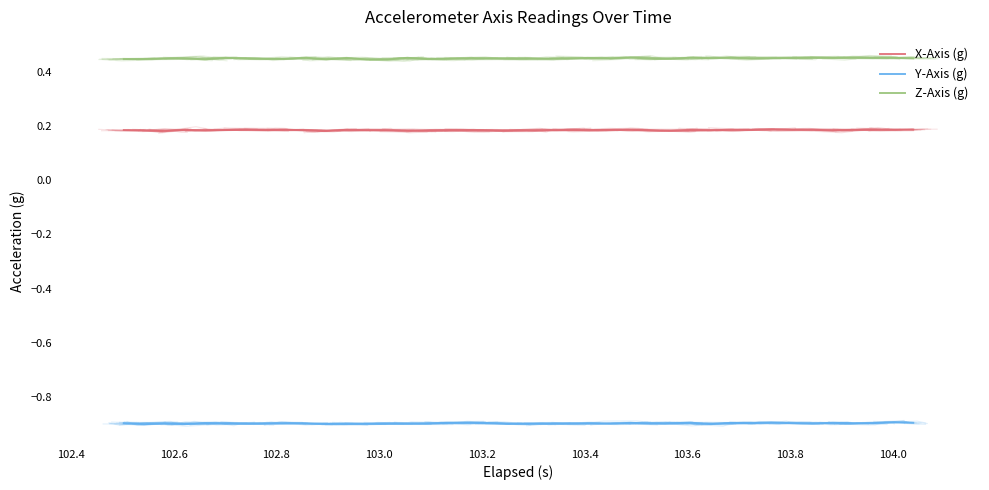

True or false: Z-Axis (g) has more than 0 interior local peaks.

True